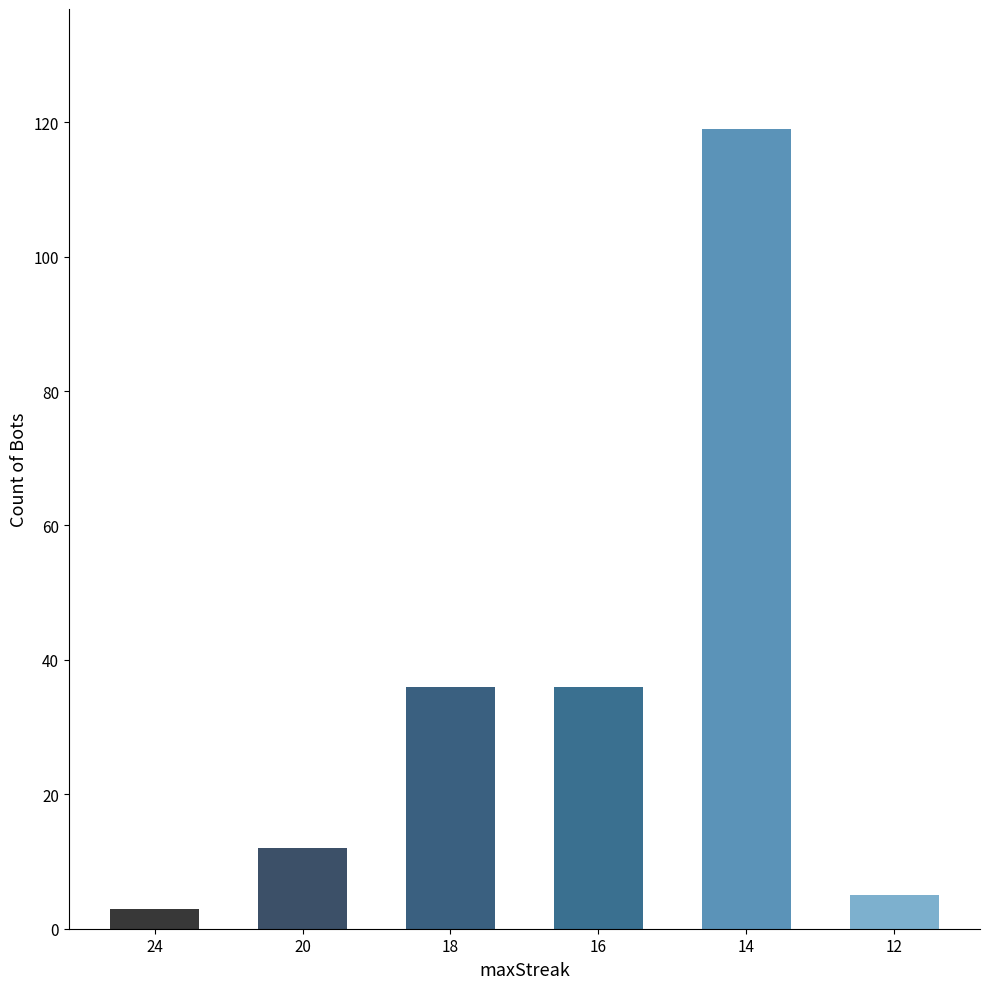

What is the average value?

35